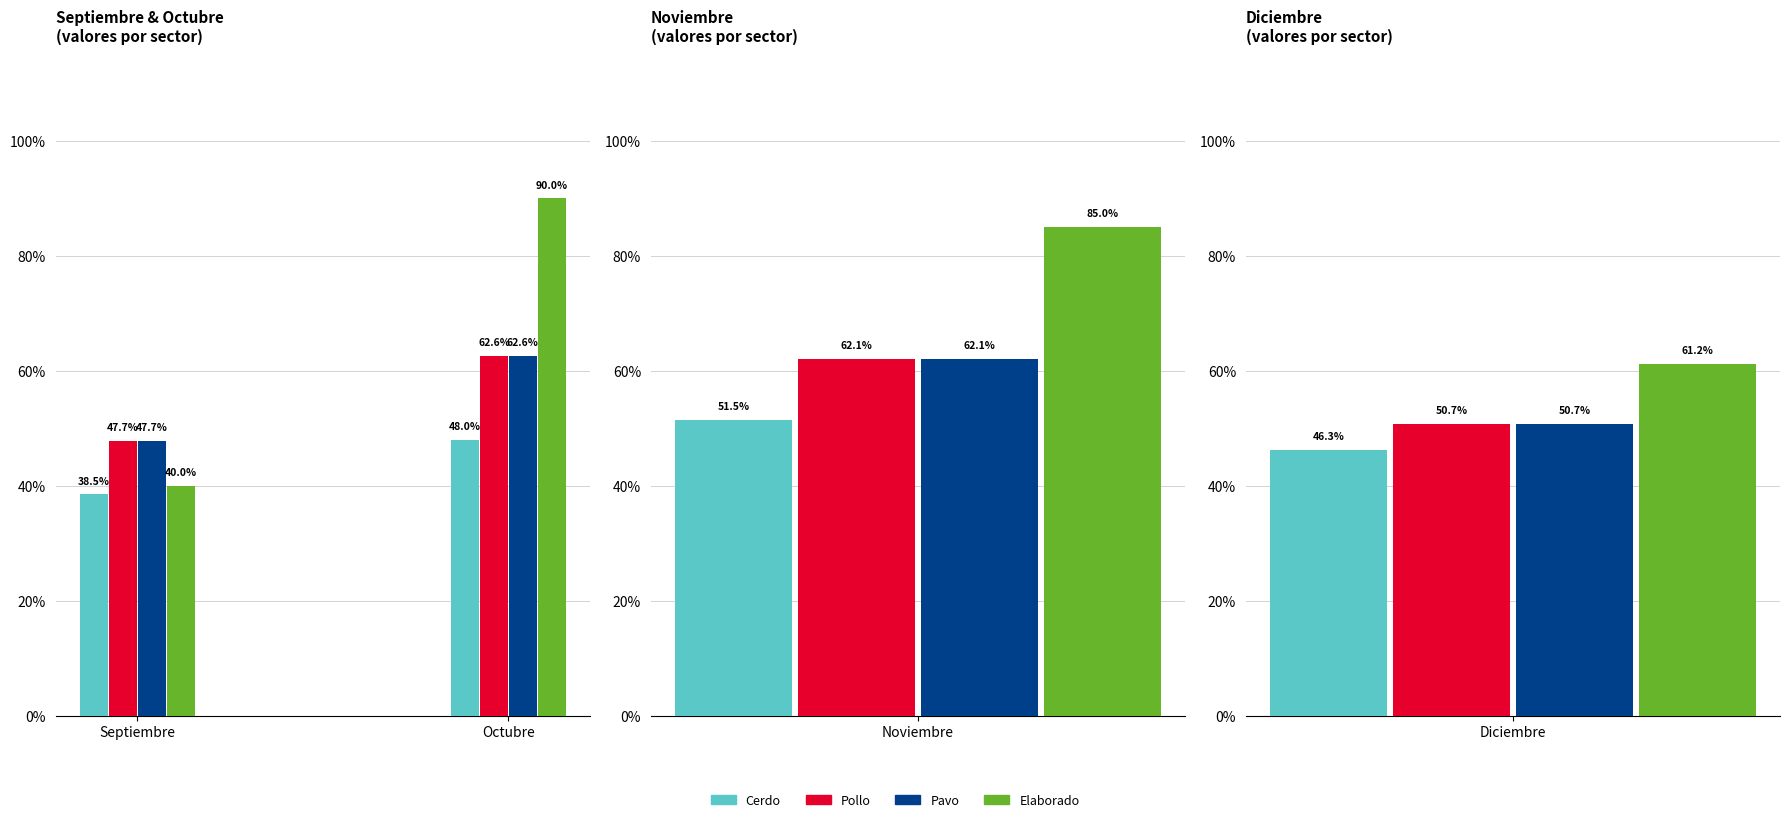

Is it true that Septiembre equals 0.3 at Pavo?

False